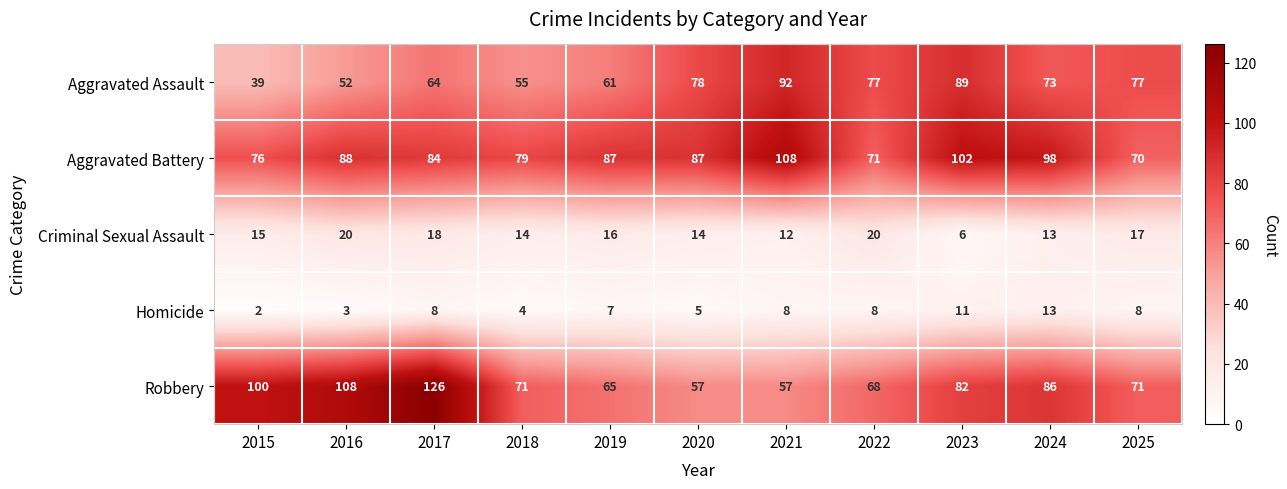

The Criminal Sexual Assault series shows 20 at 2022. True or false?

True